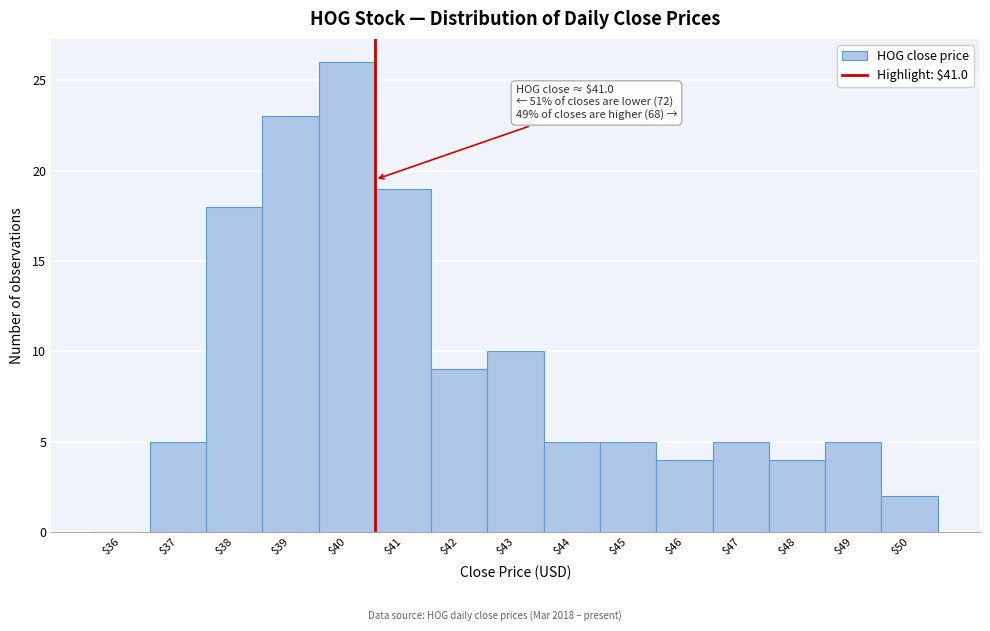

What is the sum of all values?

140